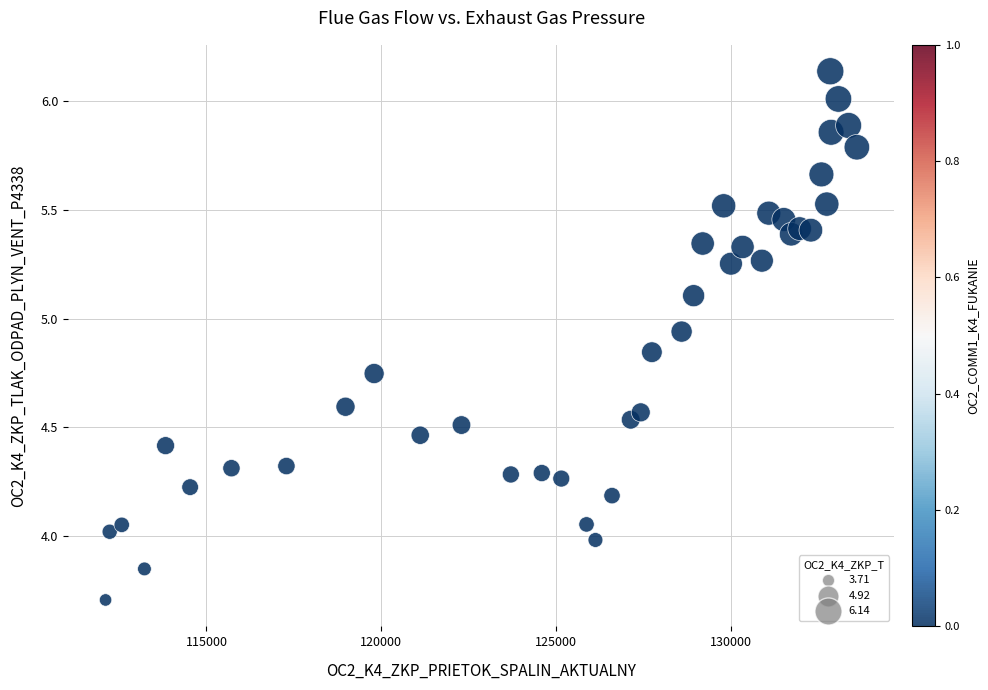

What is the range of Y values (max minus min)?

2.4